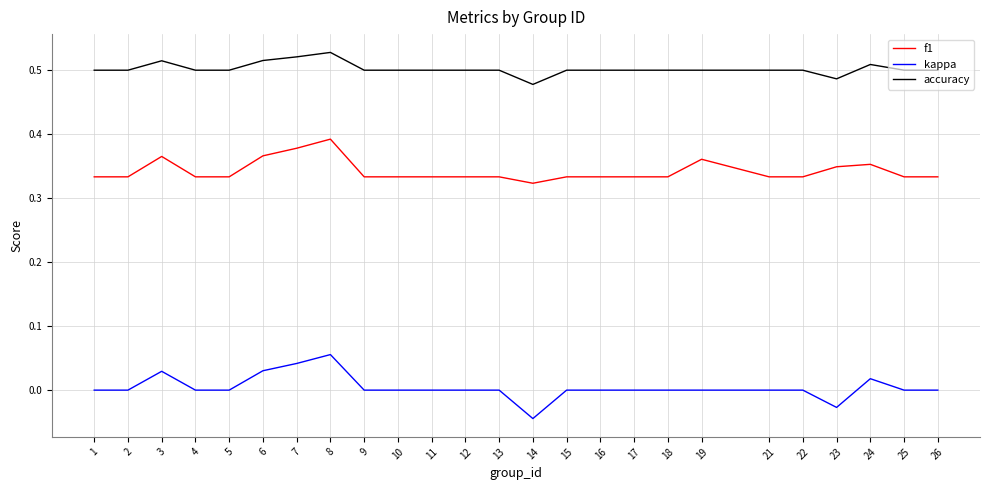

True or false: f1 has a value of 0.1 at 22.

False